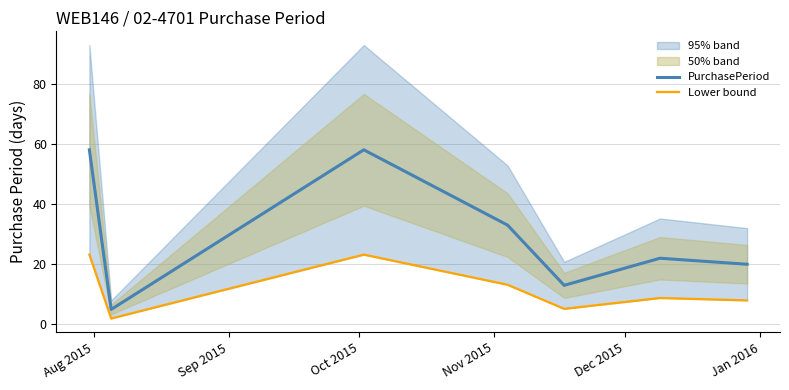

What is the approximate value of Lower bound at Jan 2016?

8.8